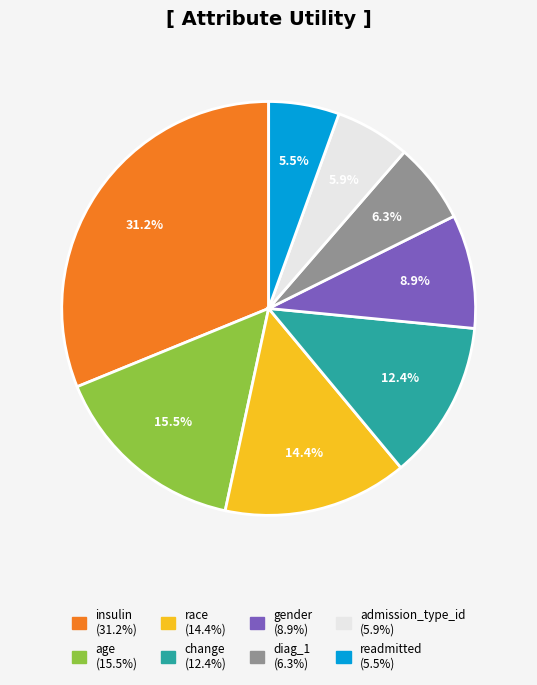

Which has a higher value, admission_type_id or insulin?

insulin